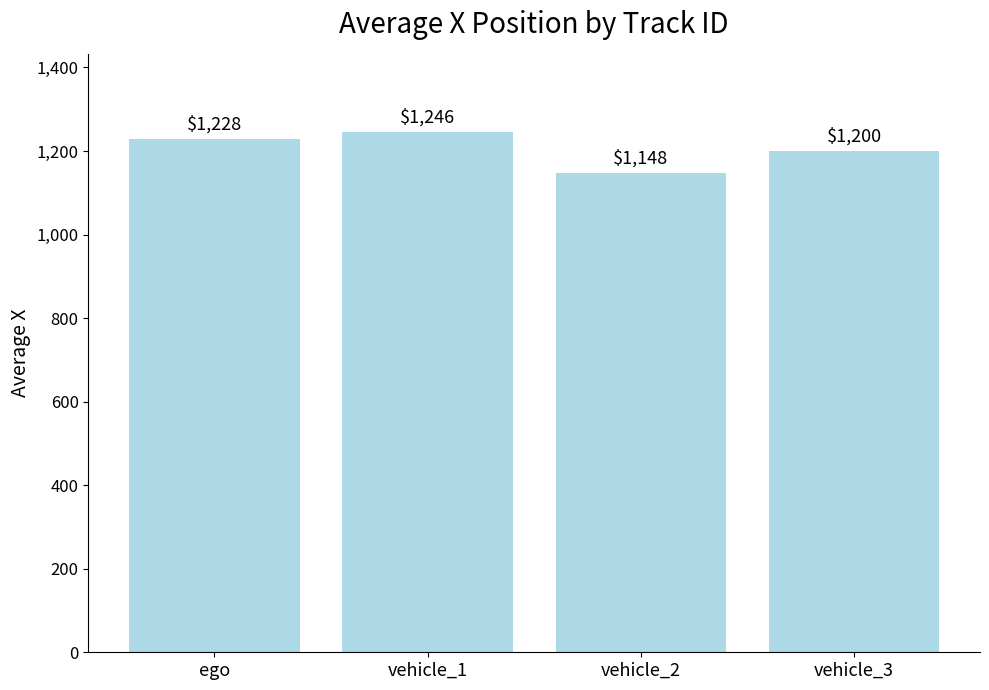

What is the approximate value at vehicle_3?

1199.8